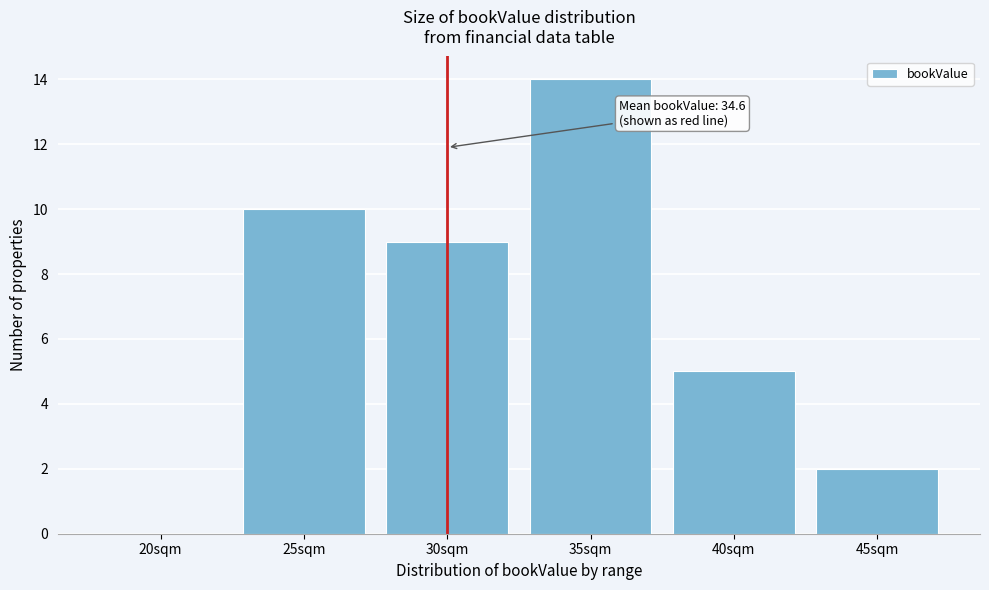

Reading left to right, list all the values displayed in this chart.

20sqm=0	25sqm=10	30sqm=9	35sqm=14	40sqm=5	45sqm=2